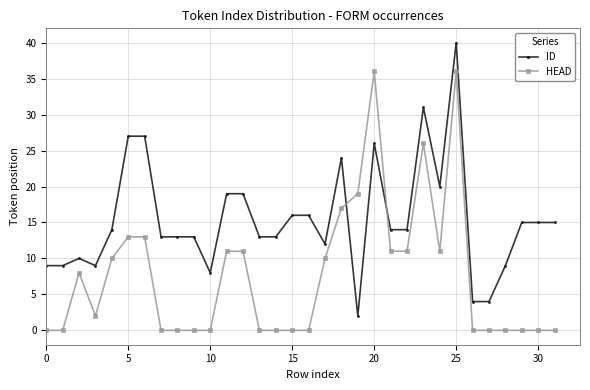

Which series has the largest total across all categories?

ID